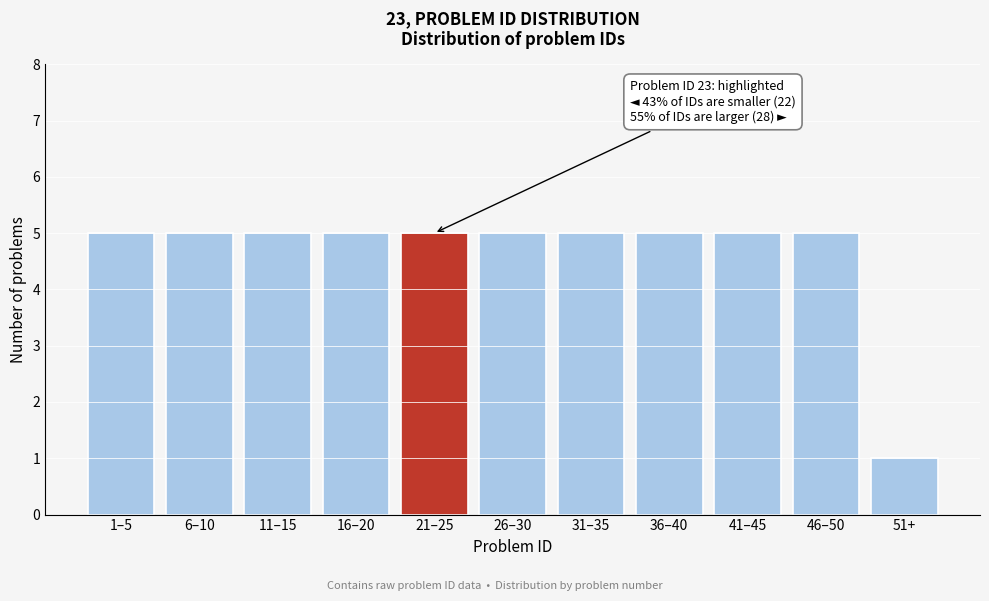

Reading left to right, list all the values displayed in this chart.

1–5=5	6–10=5	11–15=5	16–20=5	21–25=5	26–30=5	31–35=5	36–40=5	41–45=5	46–50=5	51+=1